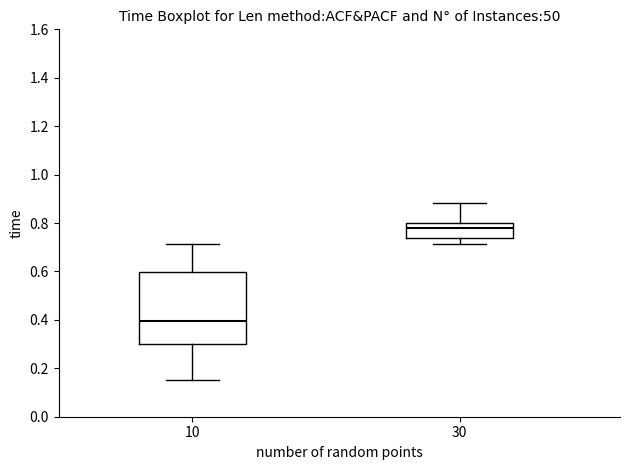

Comparing the boxes themselves (not the whiskers), which one is the tallest?

10